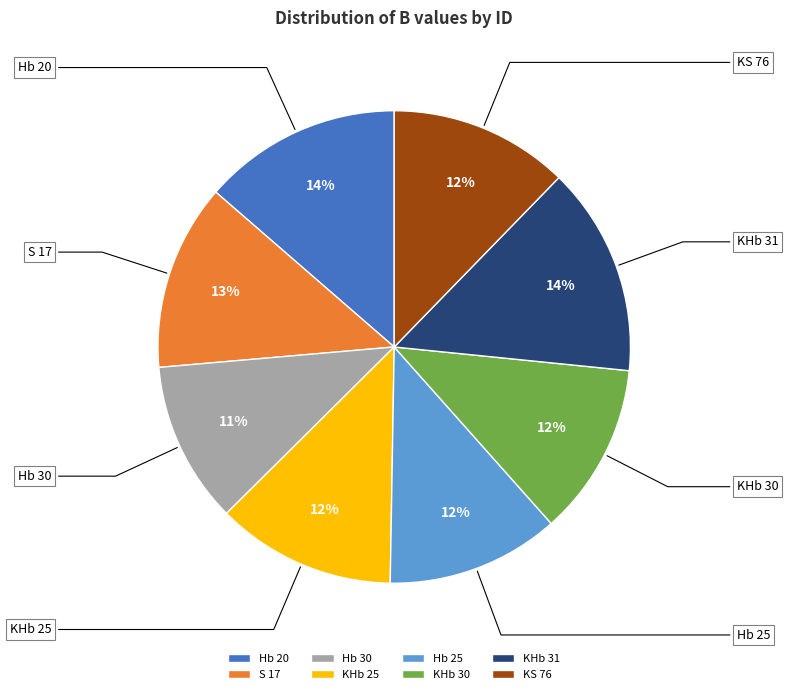

True or false: KHb 30 accounts for 12% of the total.

True